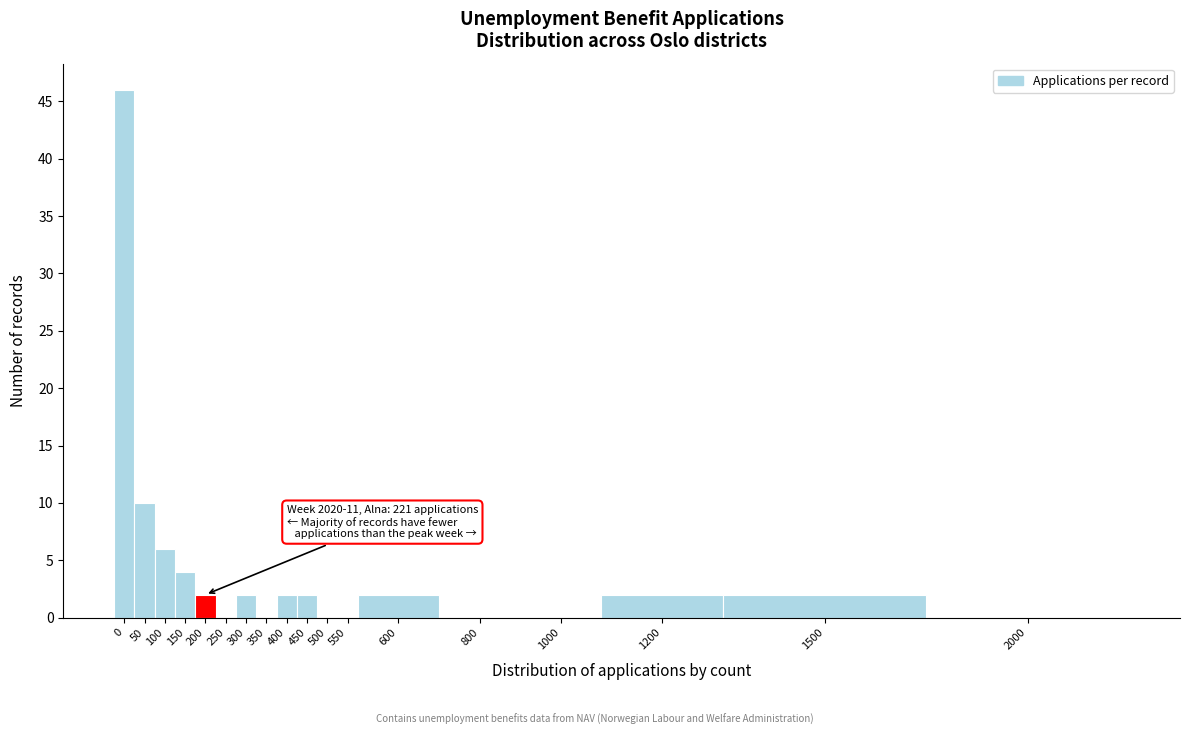

Reading right to left, list all the values displayed in this chart.

2000=0	1500=2	1200=2	1000=0	800=0	600=2	550=0	500=0	450=2	400=2	350=0	300=2	250=0	200=2	150=4	100=6	50=10	0=46